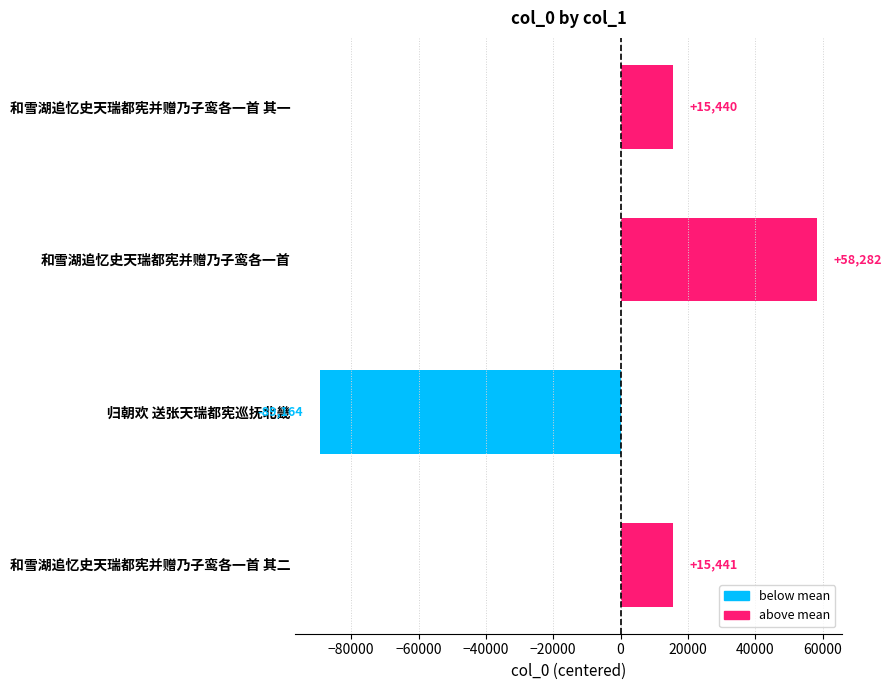

Where is the data nearest to the value -15440?

和雪湖追忆史天瑞都宪并赠乃子鸾各一首 其一